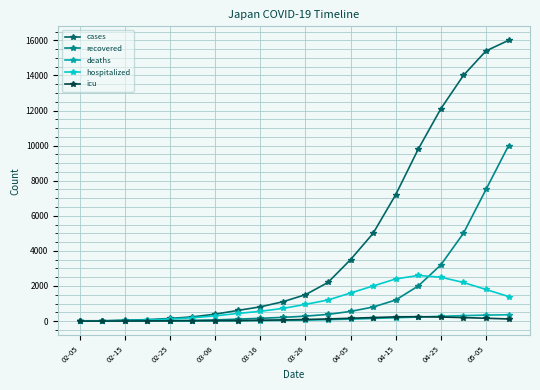

Which series has the widest spread of values?

cases